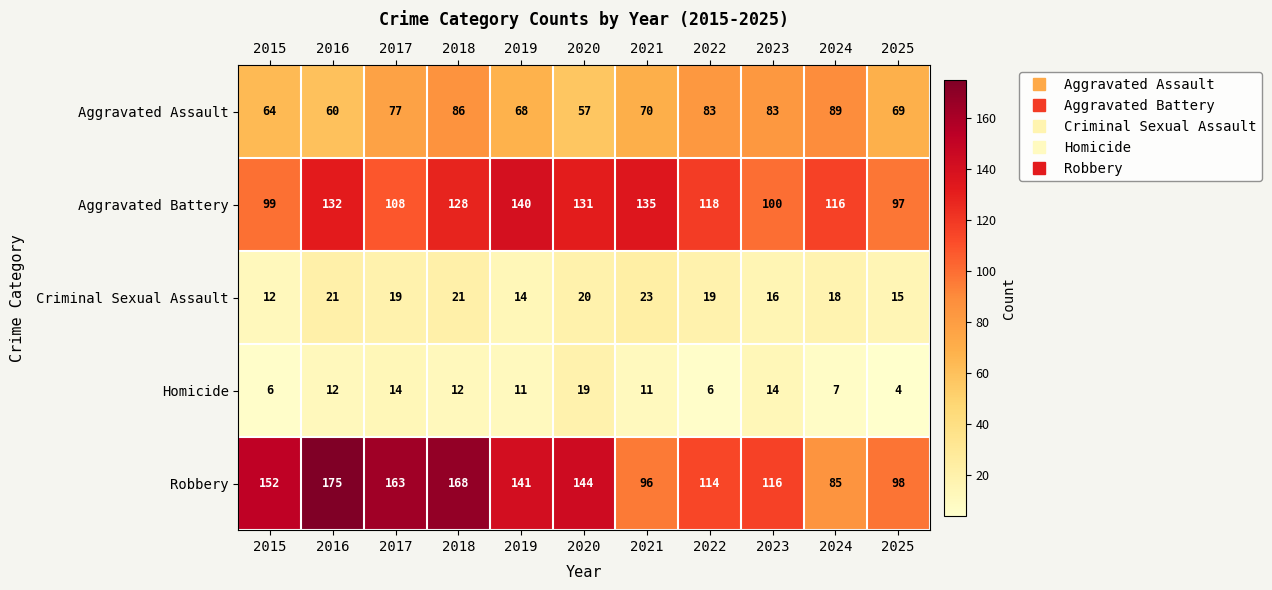

What is the sum of all Criminal Sexual Assault values?

198